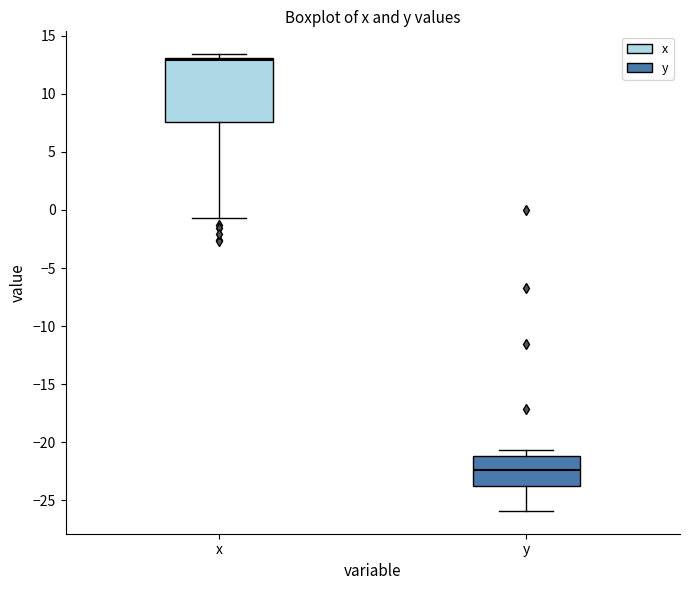

Reading left to right, transcribe this box plot: for each box, give where its median line is, the range the box spans, and where its two whiskers end, as read against the y-axis. The values are not printed on the chart, so give them approximately, as read against the axis.

x: median 13.0 (just below the box's upper edge), box 7.5 to 13.0, whiskers -0.5 to 13.5
y: median -22.5, box -24.0 to -21.0, whiskers -26.0 to -20.5